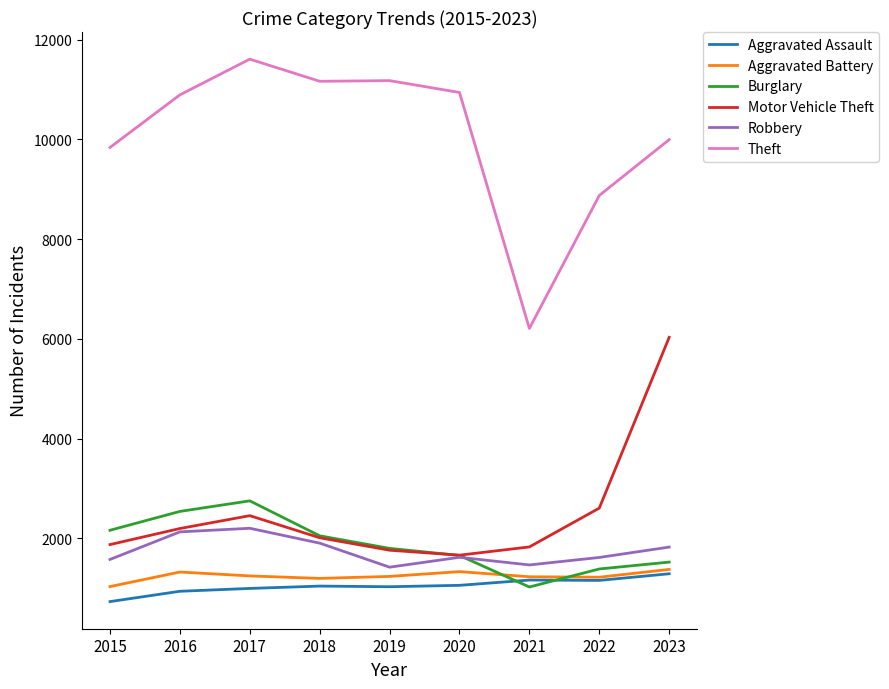

At which category is the sum across all series the highest?

2023